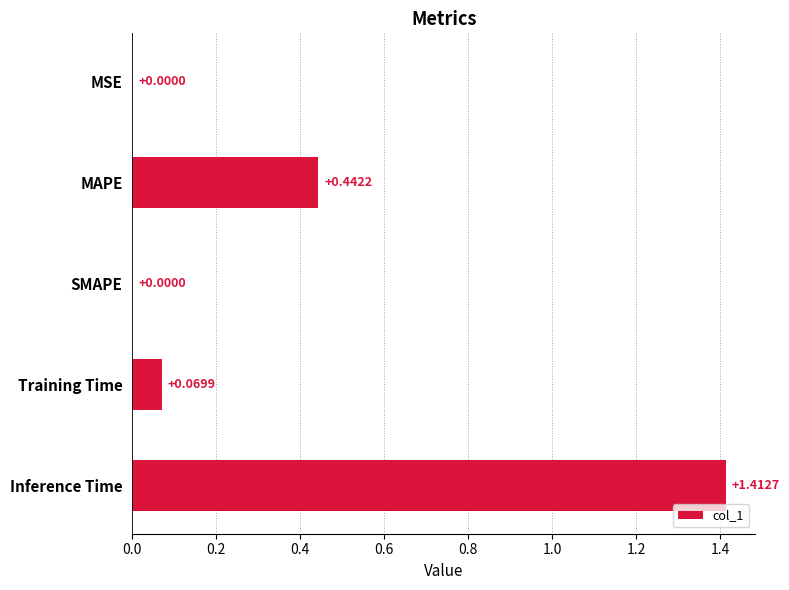

At which category does the chart reach its peak across all series?

Inference Time